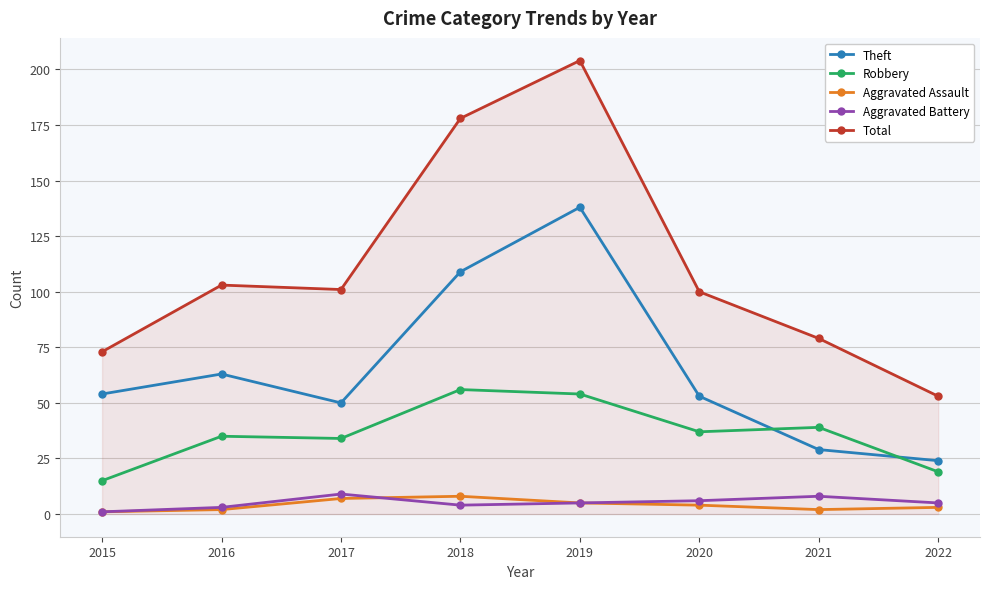

After their last crossing, which series has the higher values: Theft or Robbery?

Theft